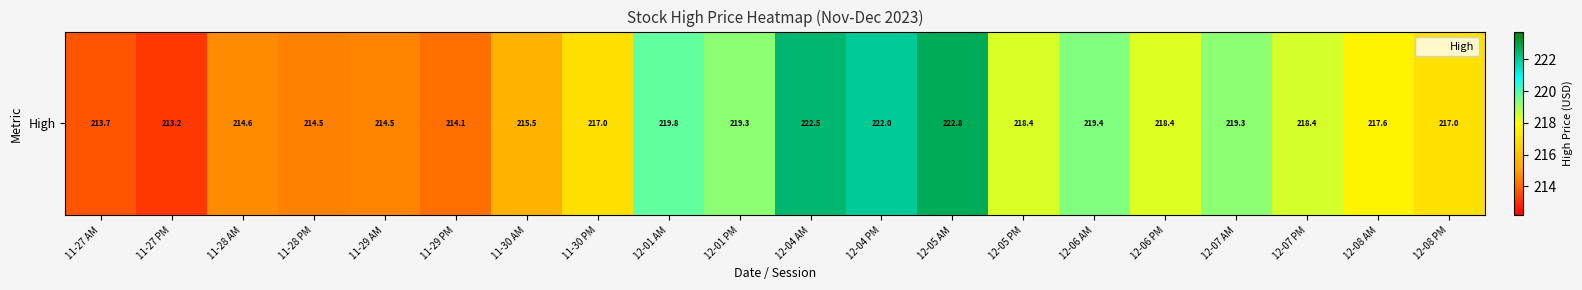

Reading left to right, transcribe all the data shown in this chart.

213.7	213.2	214.6	214.5	214.5	214.1	215.5	217.0	219.8	219.3	222.5	222.0	222.8	218.4	219.4	218.4	219.3	218.4	217.6	217.0